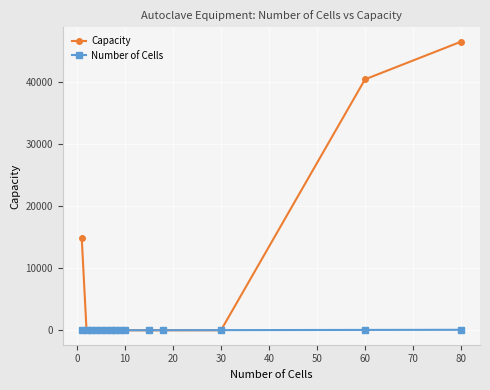

How many data points in Capacity are above 1?

4